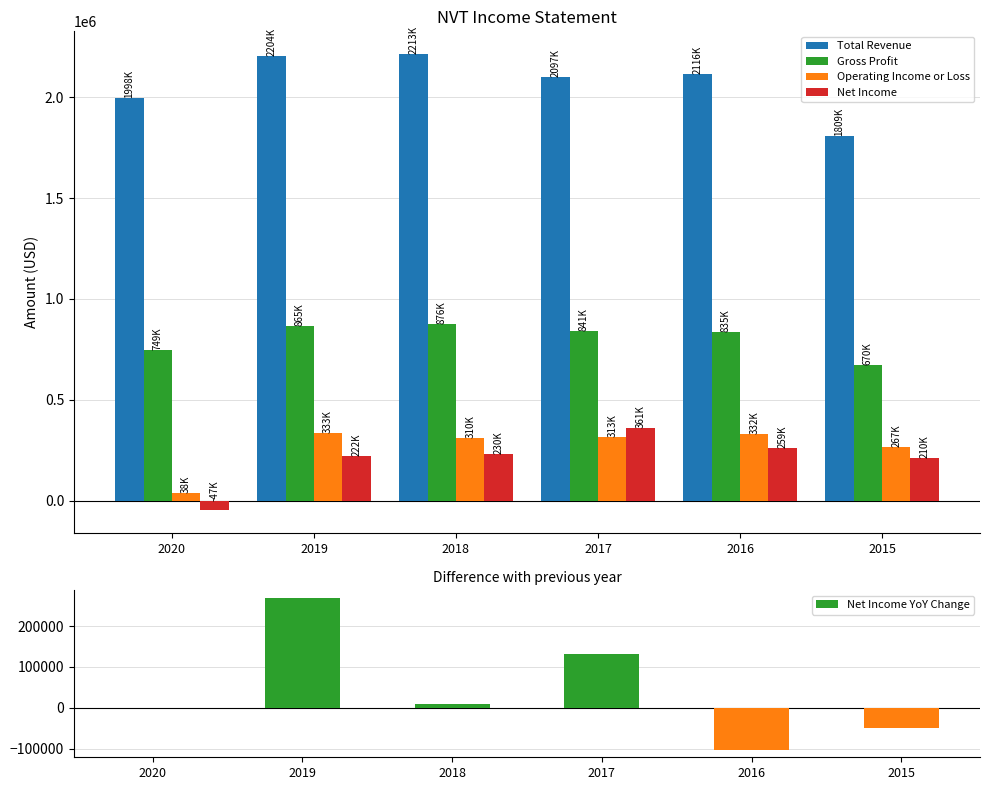

What is the lowest value of the Operating Income or Loss series?

38400